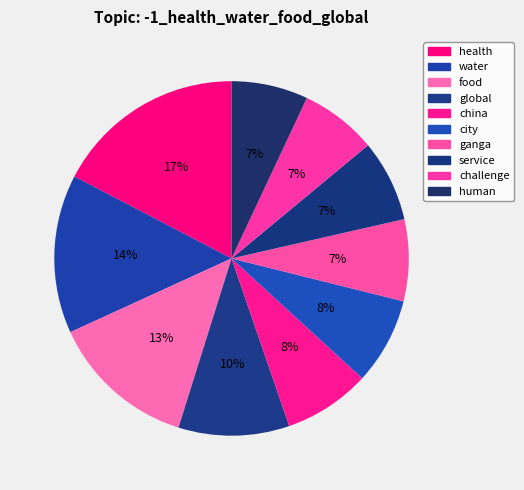

To the nearest percent, what percentage of the pie is health?

17%